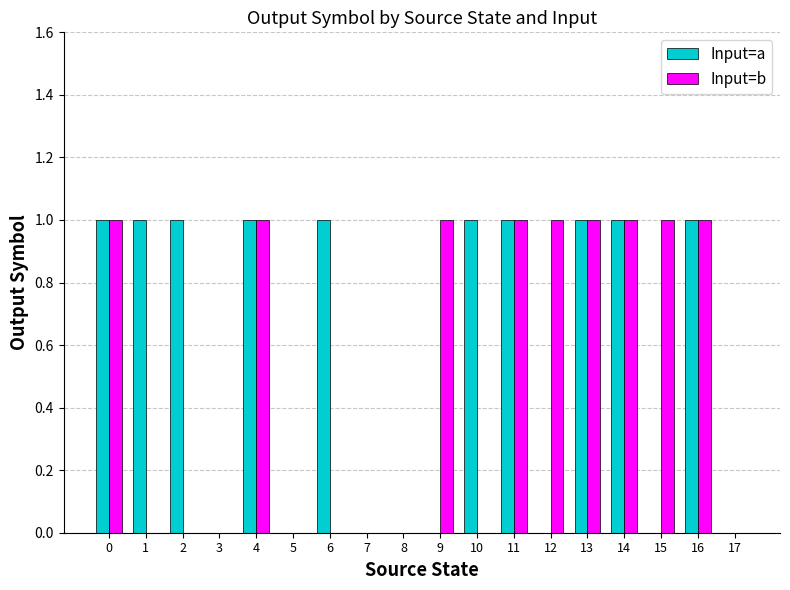

Is it true that Input=a equals 0 at 12?

True